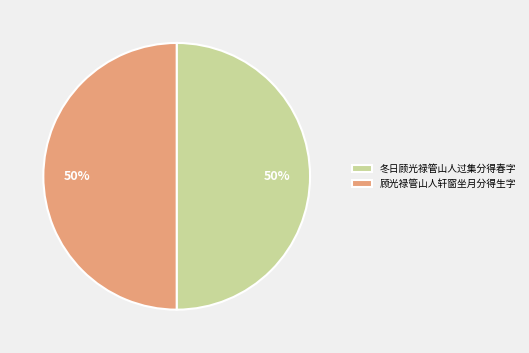

True or false: 冬日顾光禄管山人过集分得春字 accounts for 50% of the total.

True